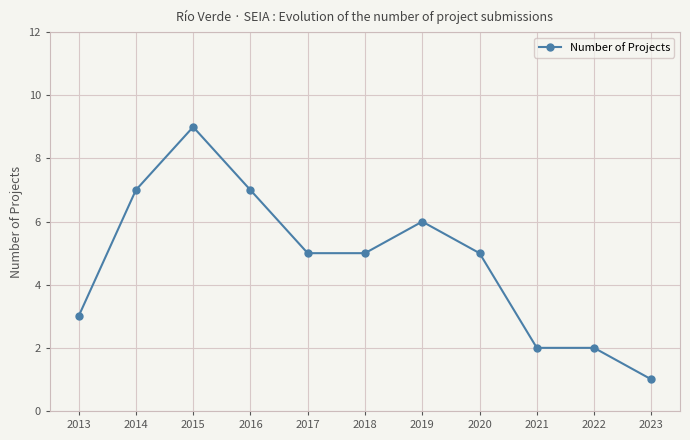

What is the ratio of the value at 2023 to the value at 2016?

0.1